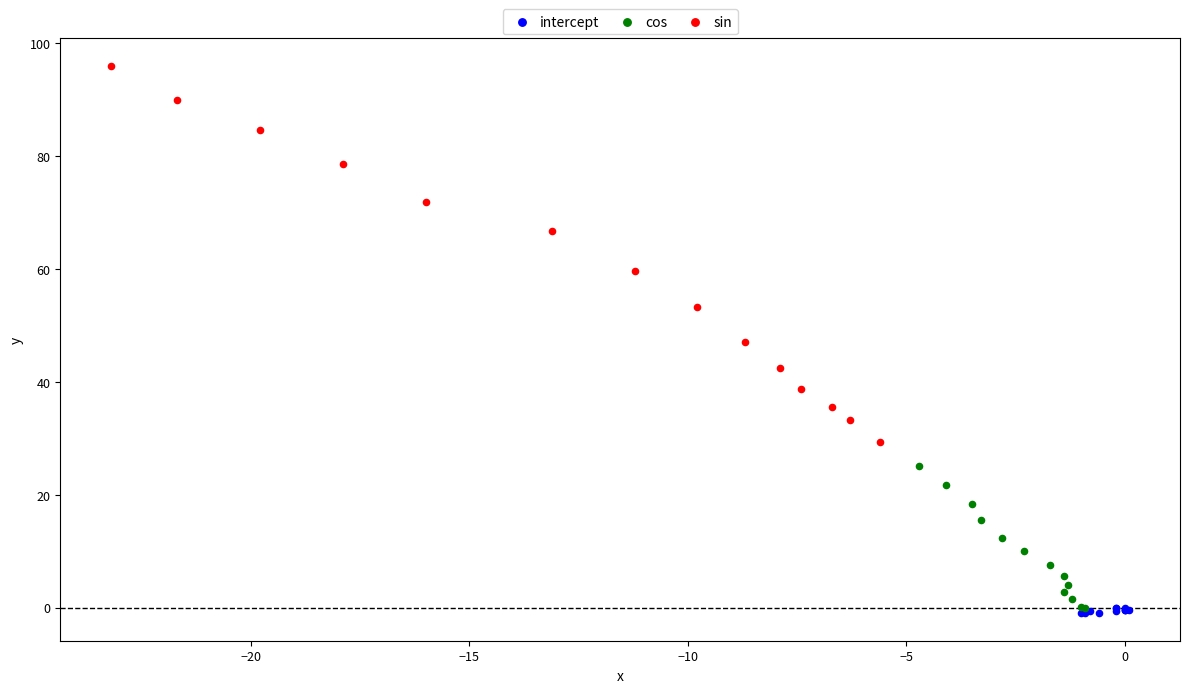

Which series reaches the minimum Y coordinate?

intercept